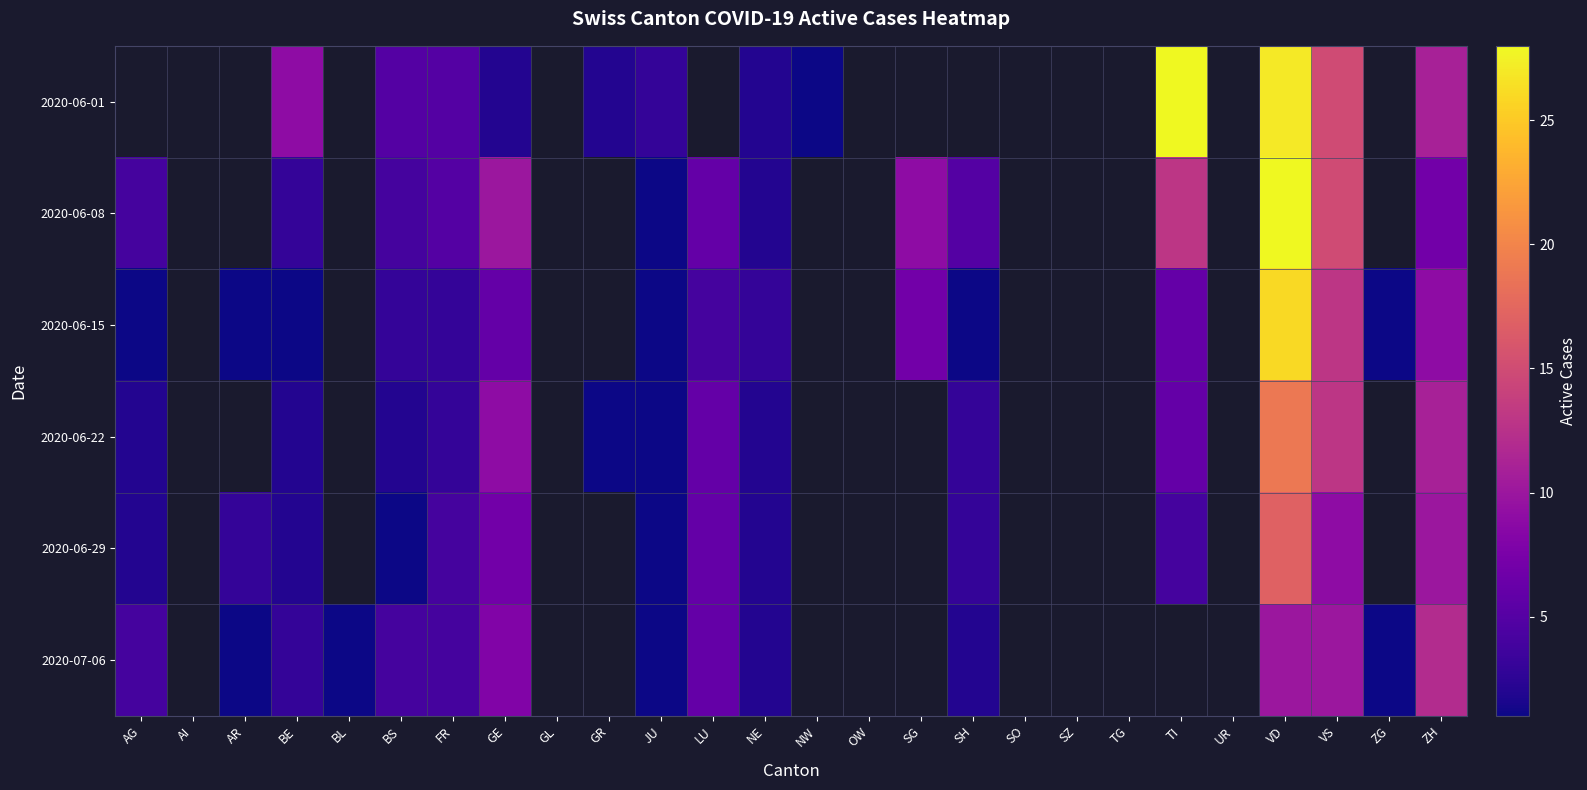

How many series are shown in this chart?

6